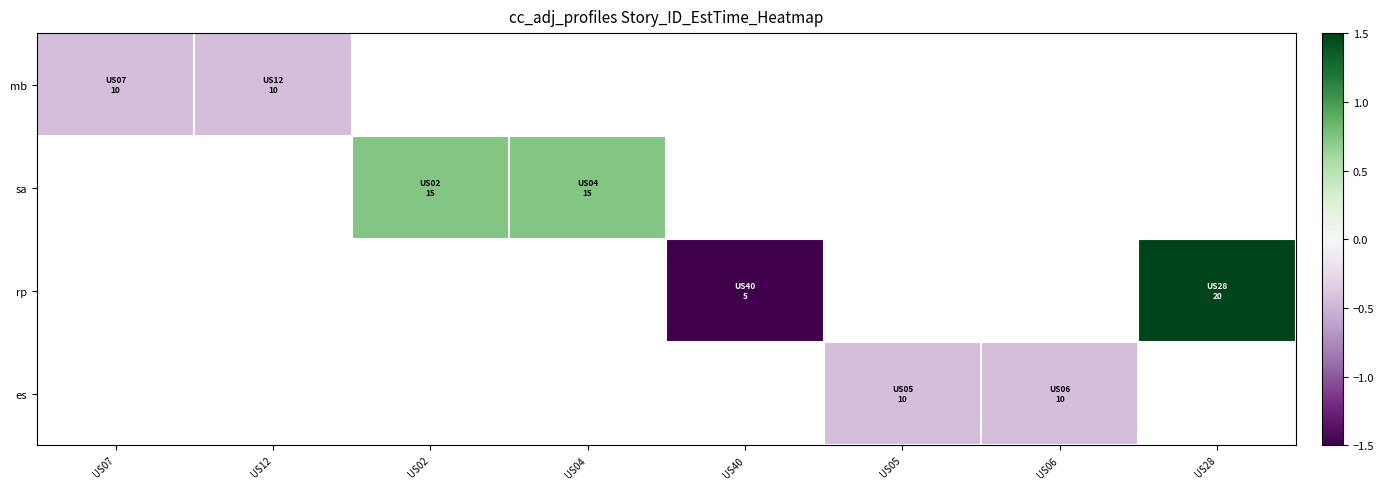

Rank the series at US28 from highest to lowest value.

mb, sa, rp, es